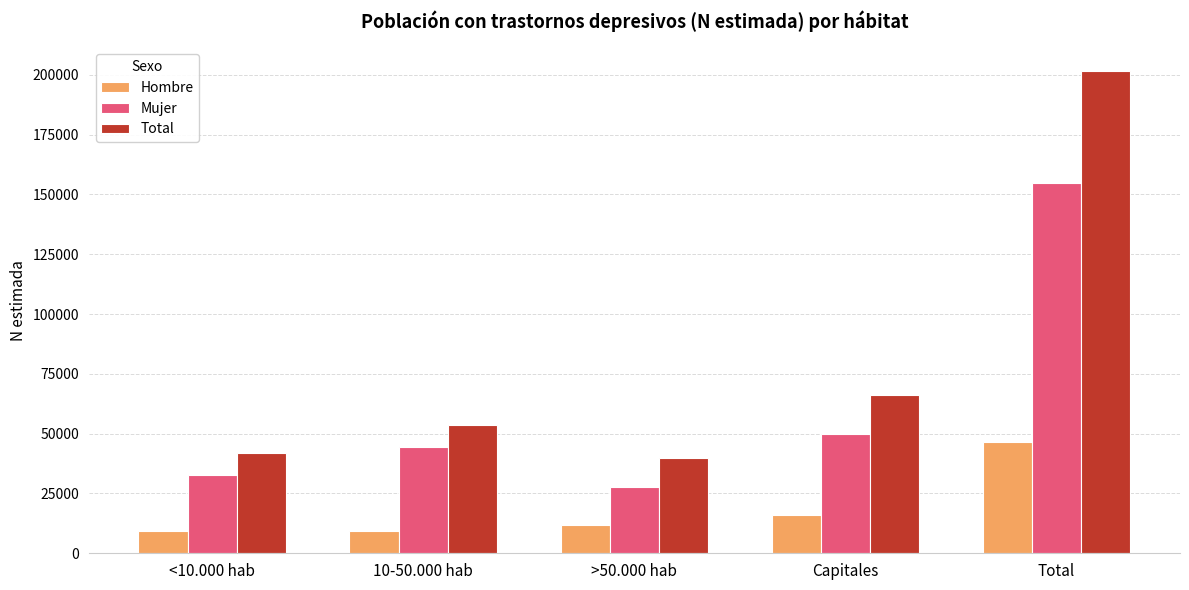

At which category is the sum across all series the highest?

Total